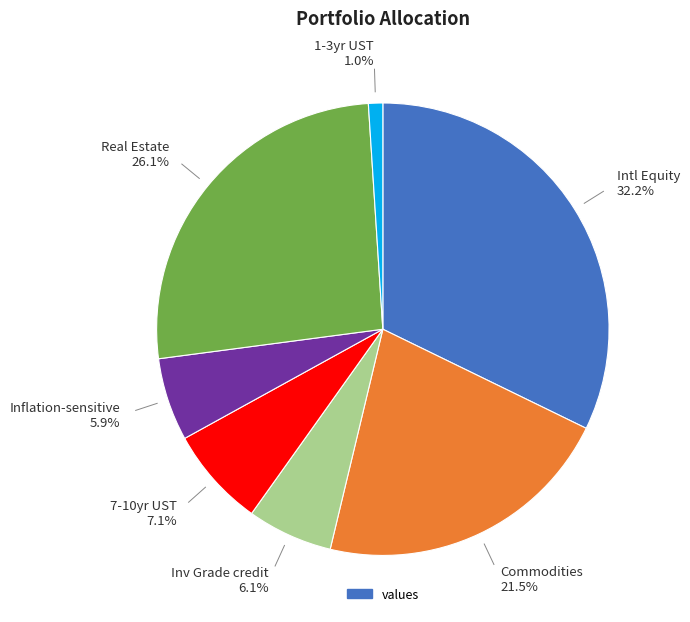

Is there a majority slice in this chart?

No